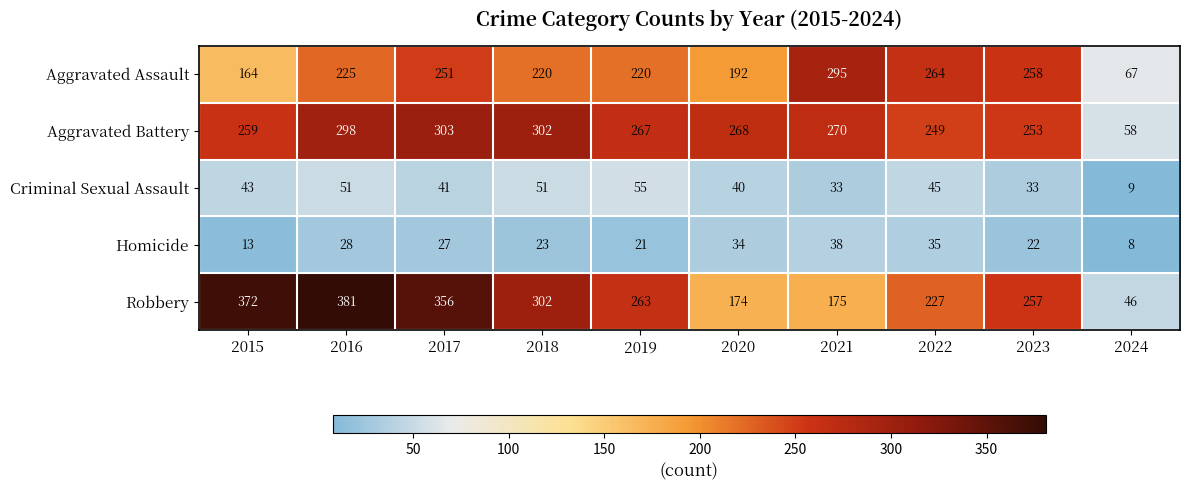

At which category does the chart reach its minimum across all series?

2024